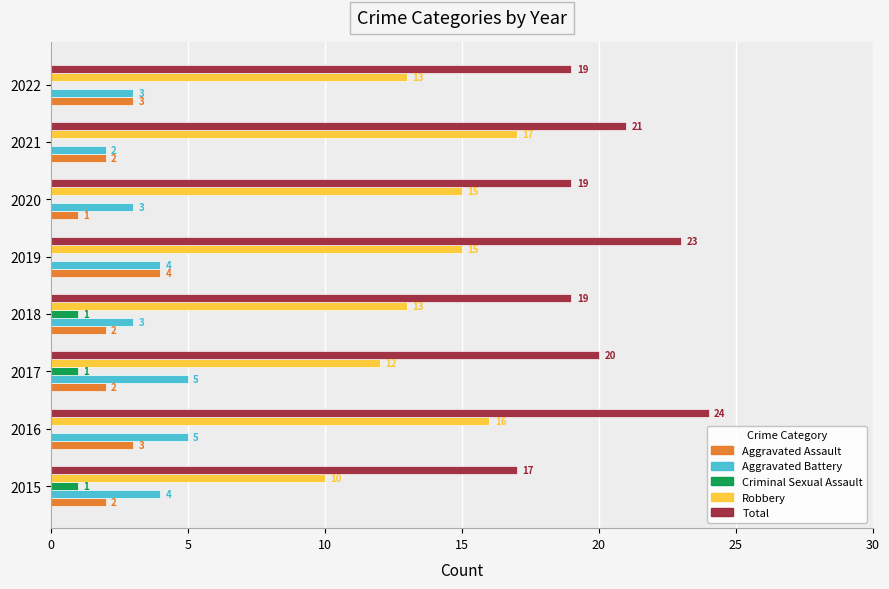

What is the sum of all Criminal Sexual Assault values?

3